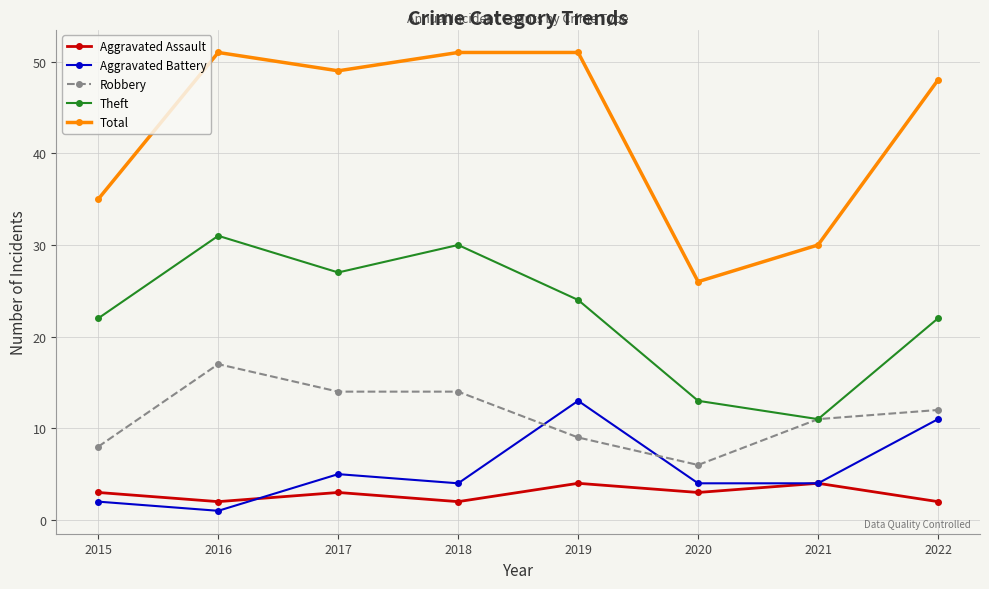

Where is the first local minimum for Total?

2017